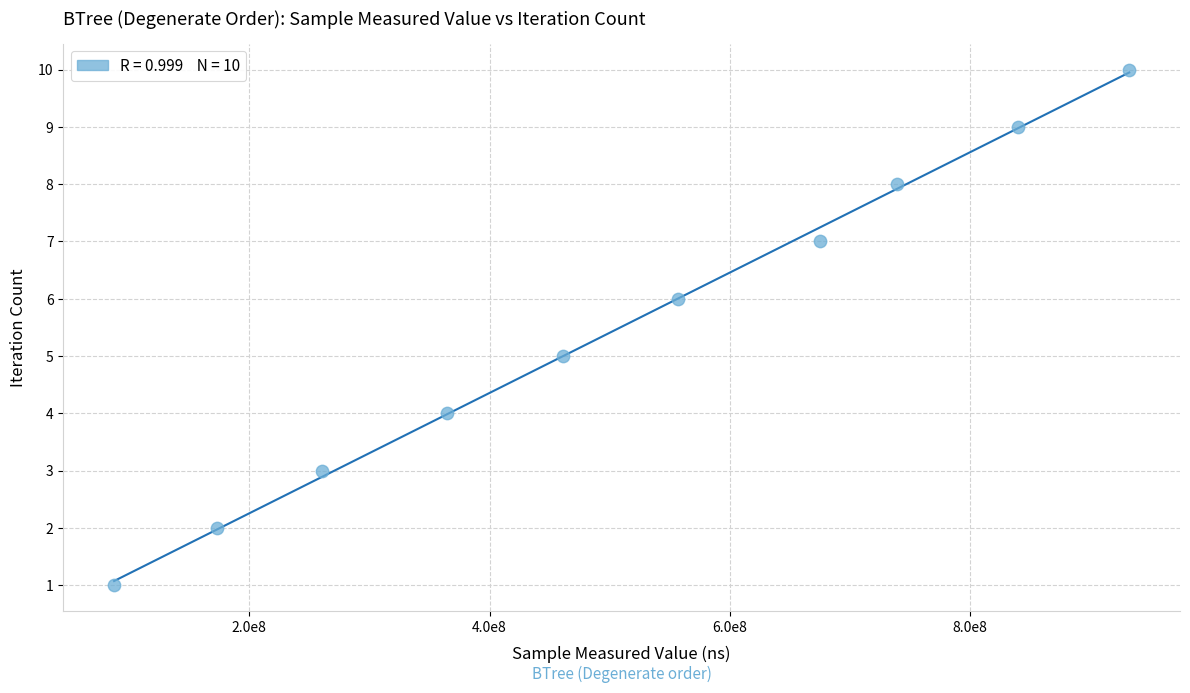

What is the average Y value?

6